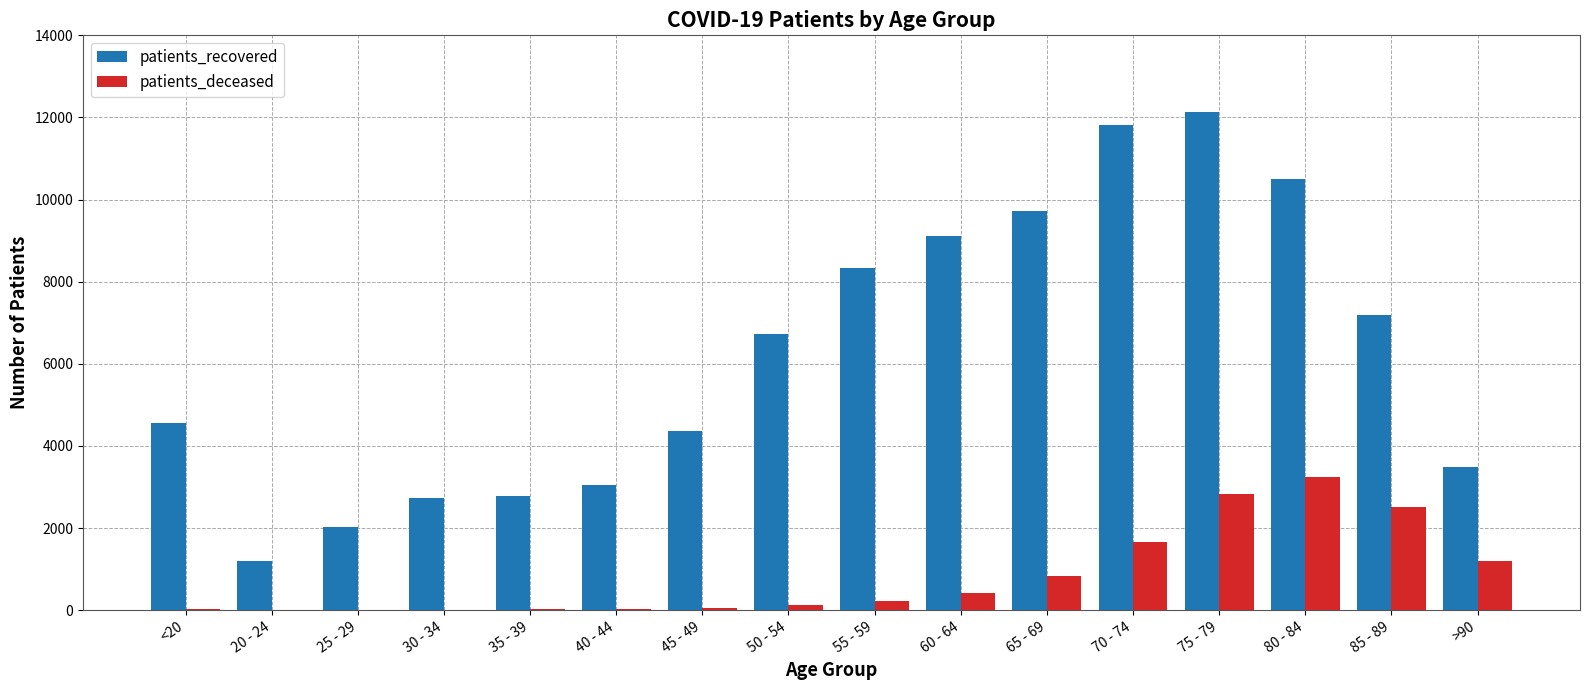

Is the value of patients_deceased at 25 - 29 greater than the value of patients_recovered at 35 - 39?

No